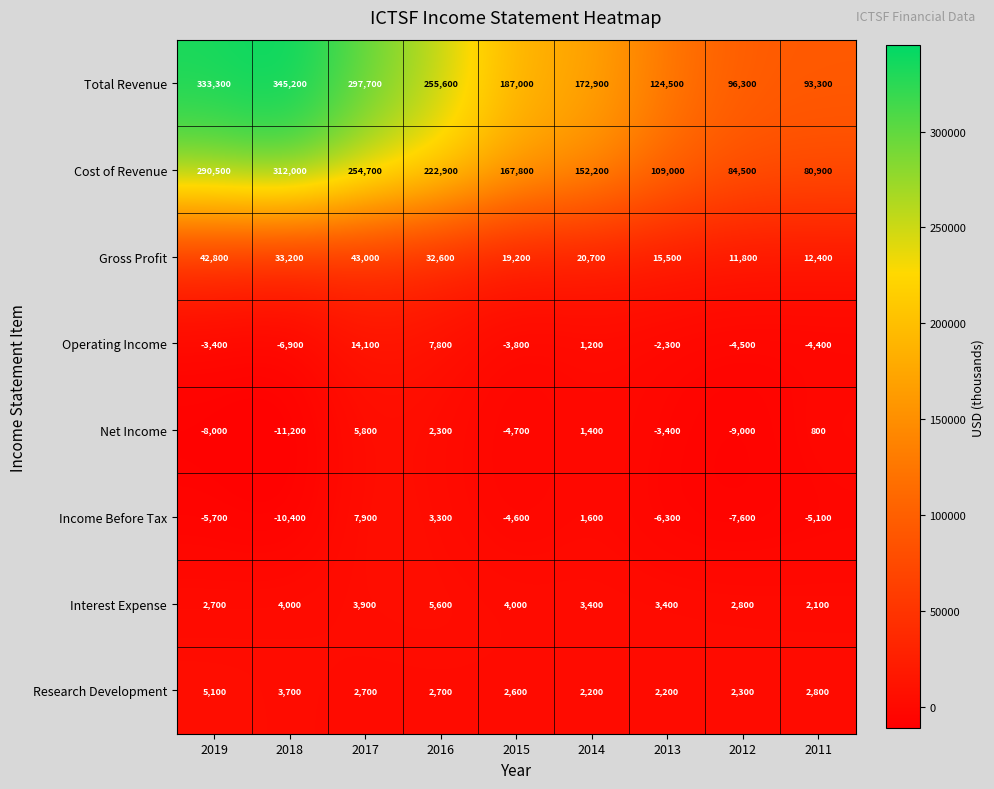

What is the maximum value shown in the chart?

345200